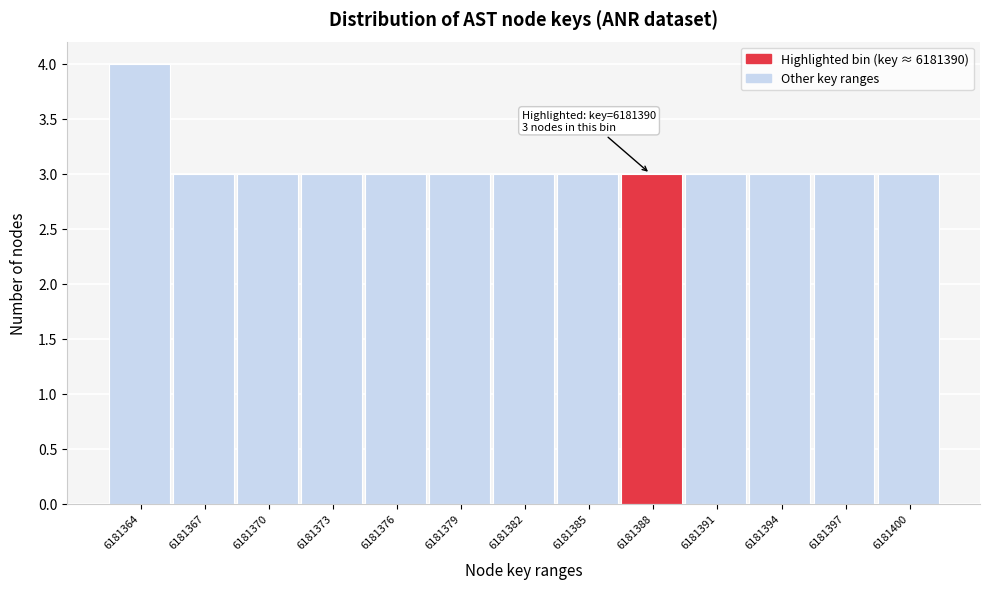

Reading right to left, transcribe all the data shown in this chart.

6181400=3	6181397=3	6181394=3	6181391=3	6181388=3	6181385=3	6181382=3	6181379=3	6181376=3	6181373=3	6181370=3	6181367=3	6181364=4